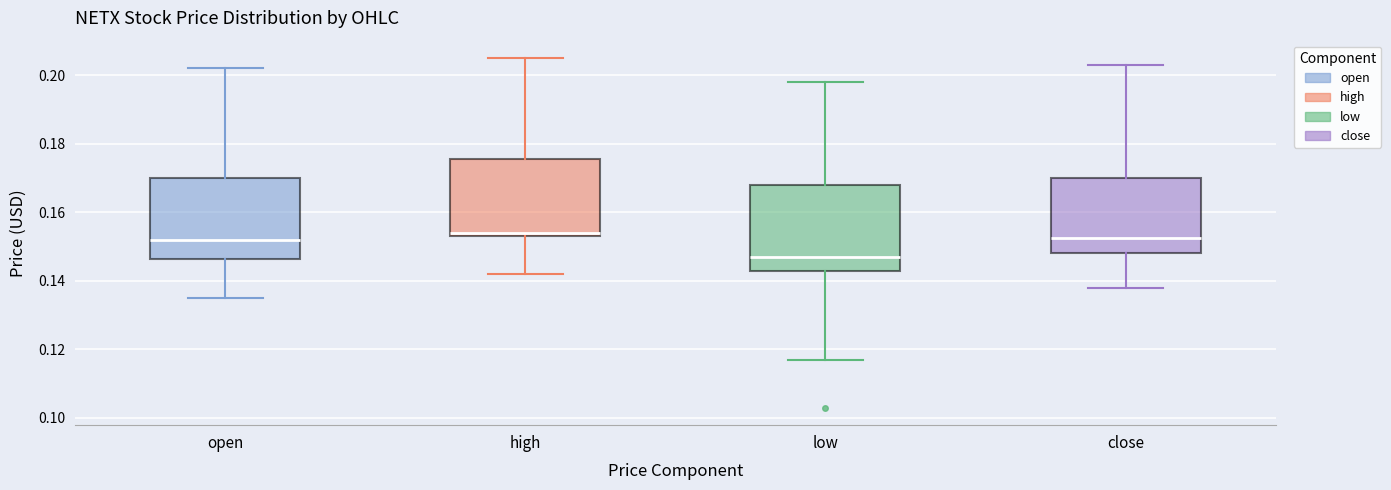

Reading left to right, read every box against the y-axis: the position of its median line, the range the box covers, and the ends of its whiskers. The values are not printed on the chart, so give them approximately, as read against the axis.

open: median 0.152, box 0.146 to 0.170, whiskers 0.136 to 0.202
high: median 0.154 (just above the box's lower edge), box 0.154 to 0.176, whiskers 0.142 to 0.206
low: median 0.148, box 0.142 to 0.168, whiskers 0.118 to 0.198
close: median 0.152, box 0.148 to 0.170, whiskers 0.138 to 0.204